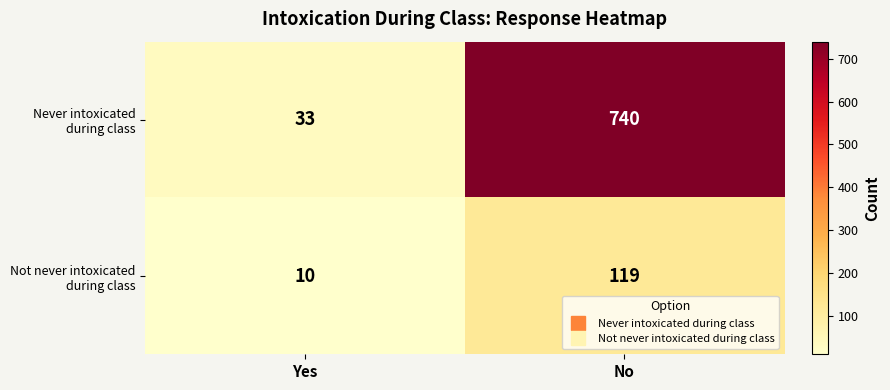

At which category is the sum across all series the highest?

No